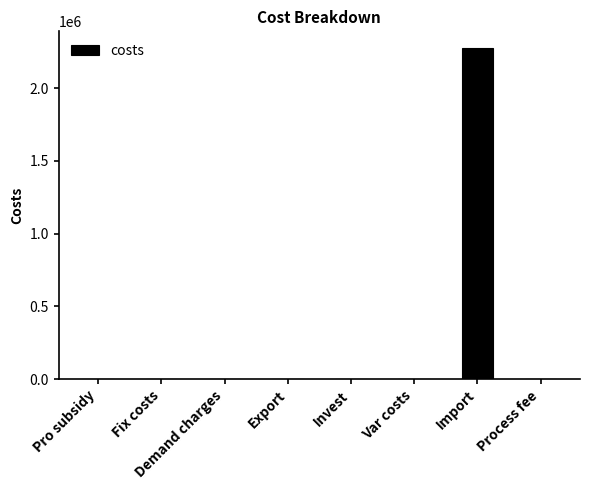

The chart shows a value of 1550758.9 at Process fee. True or false?

False